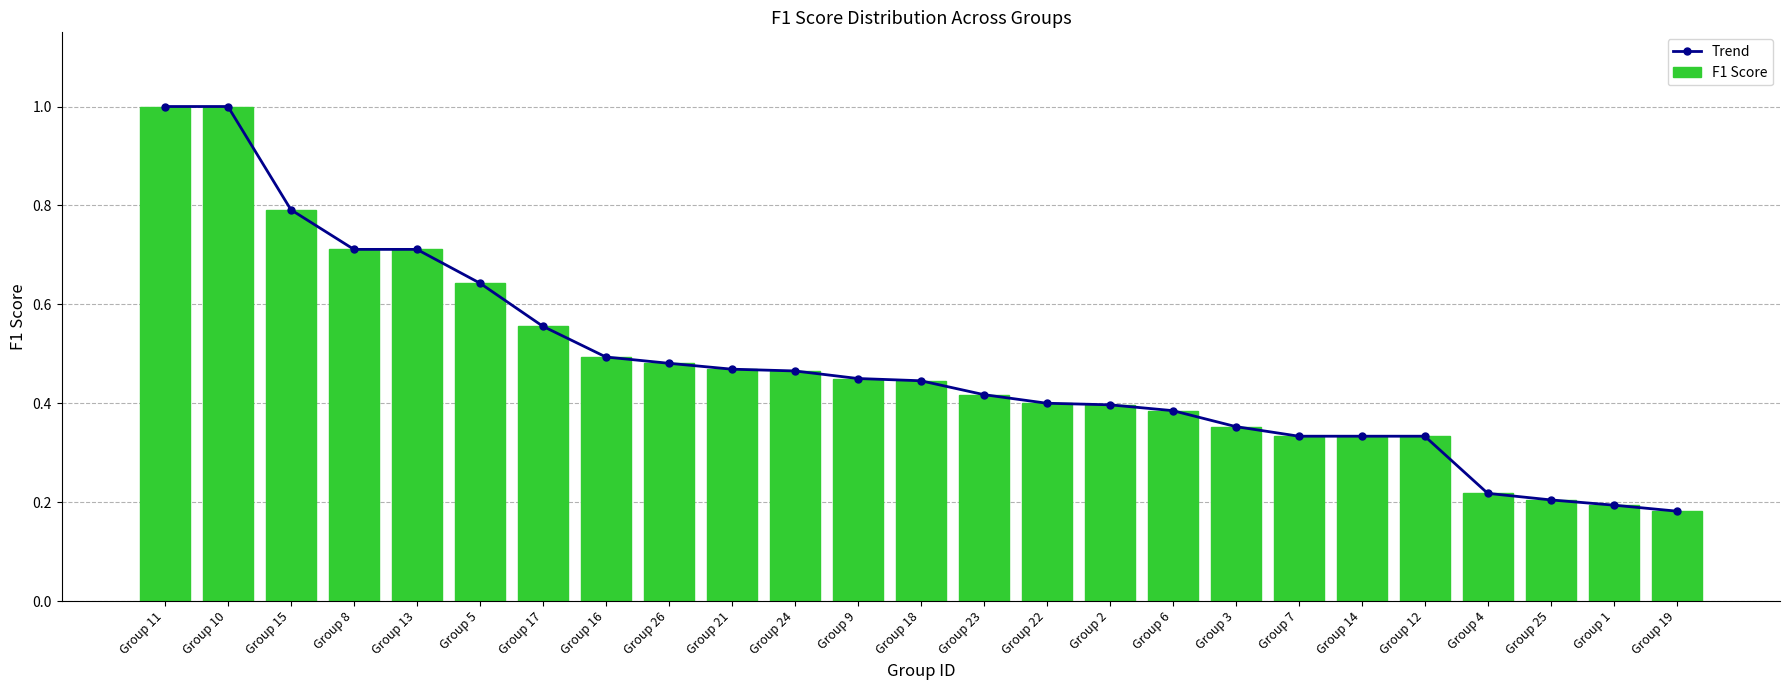

Are the bars horizontal?

No